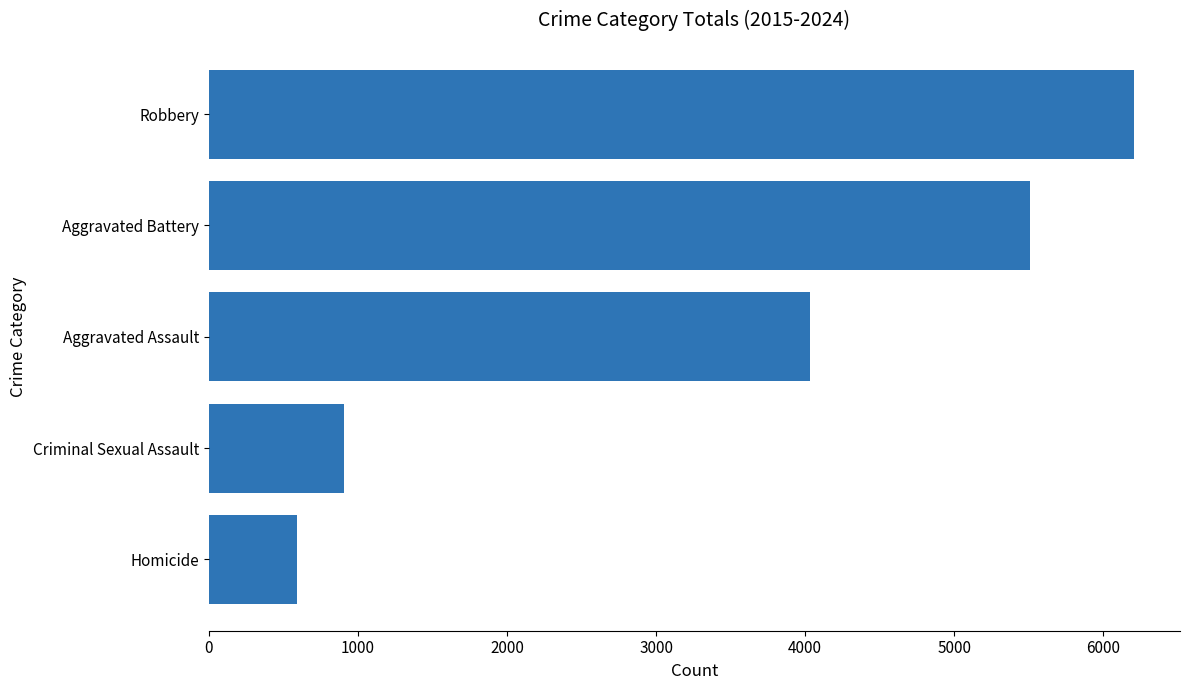

Approximately how many times larger is the value at Aggravated Assault compared to Criminal Sexual Assault?

4.4